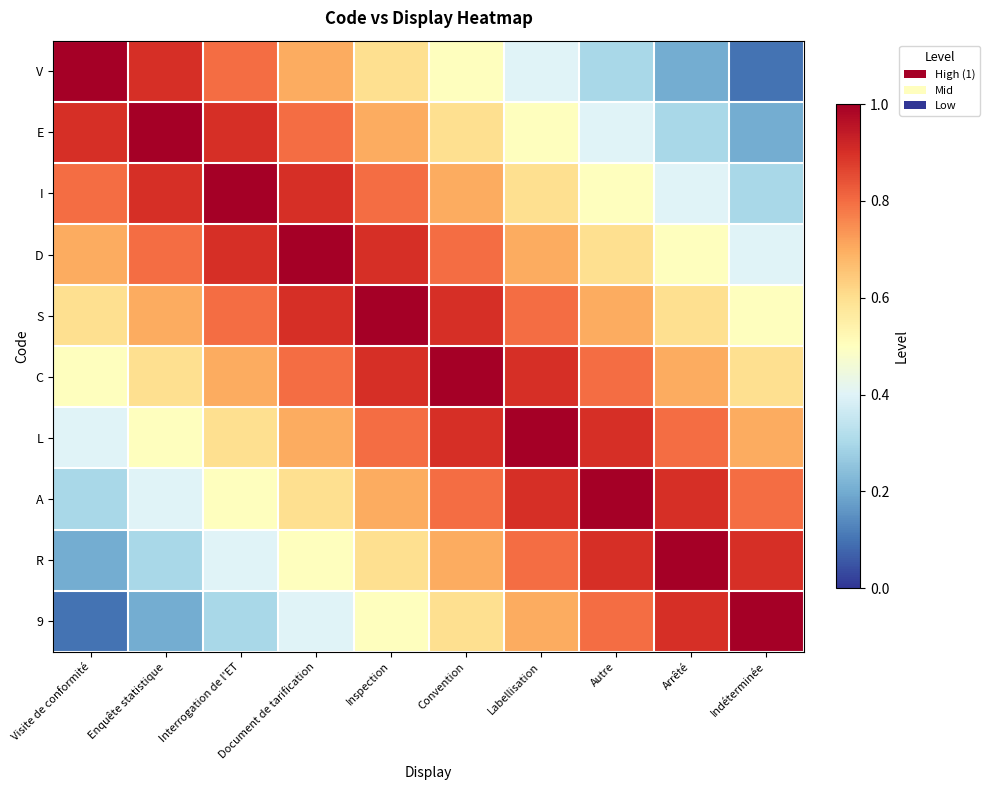

At which category is the sum across all series the highest?

Inspection